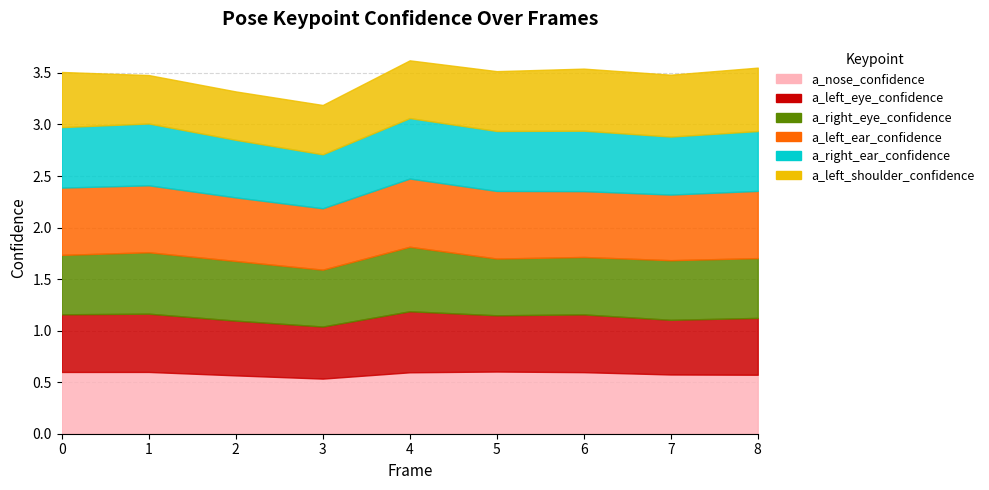

What are all the series names shown in the legend?

a_nose_confidence, a_left_eye_confidence, a_right_eye_confidence, a_left_ear_confidence, a_right_ear_confidence, a_left_shoulder_confidence